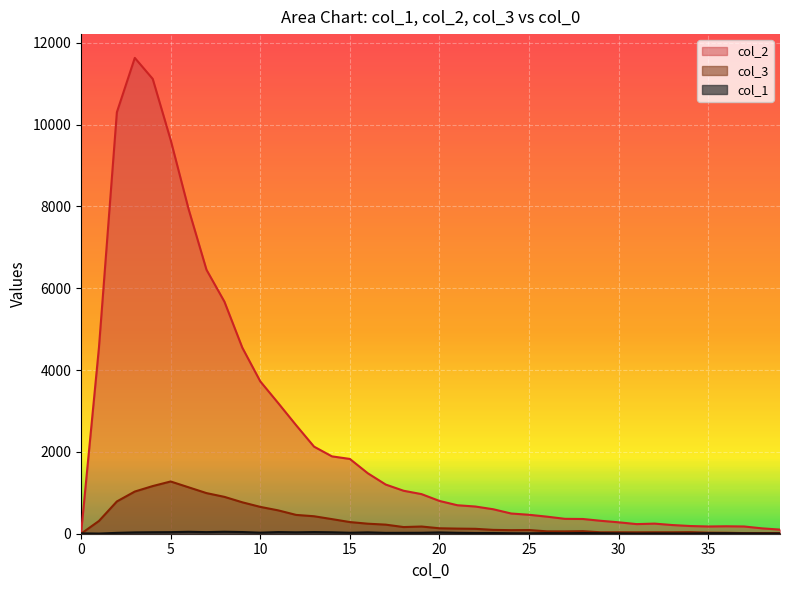

What is the difference between the second highest and minimum values in the col_2 series?

11118